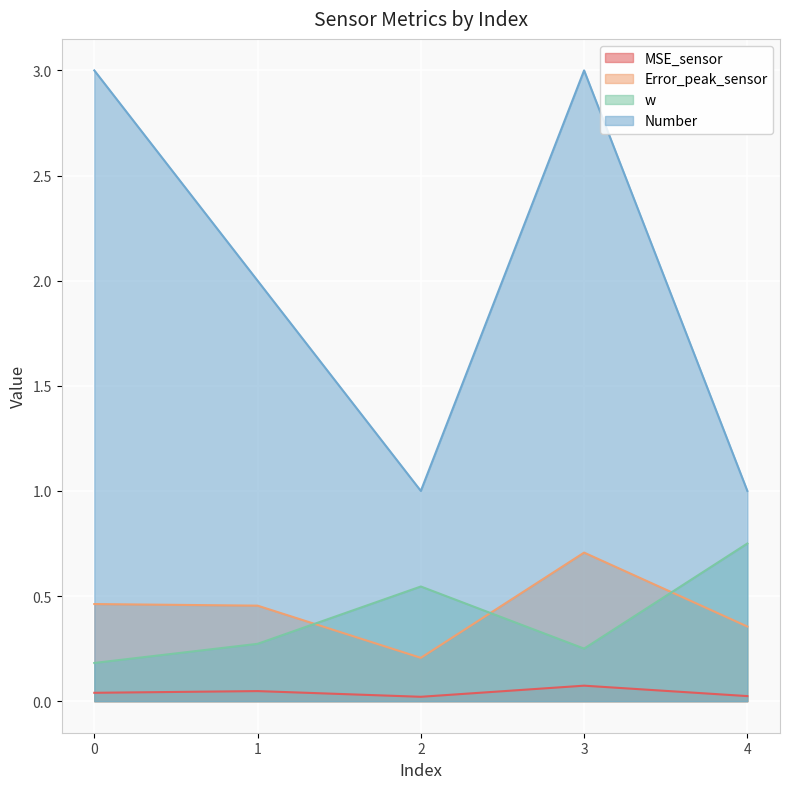

Reading right to left, what are all the values shown in this chart?

MSE_sensor: 4=0.0	3=0.1	2=0.0	1=0.0	0=0.0
Error_peak_sensor: 4=0.4	3=0.7	2=0.2	1=0.5	0=0.5
w: 4=0.8	3=0.2	2=0.5	1=0.3	0=0.2
Number: 4=1.0	3=3.0	2=1.0	1=2.0	0=3.0